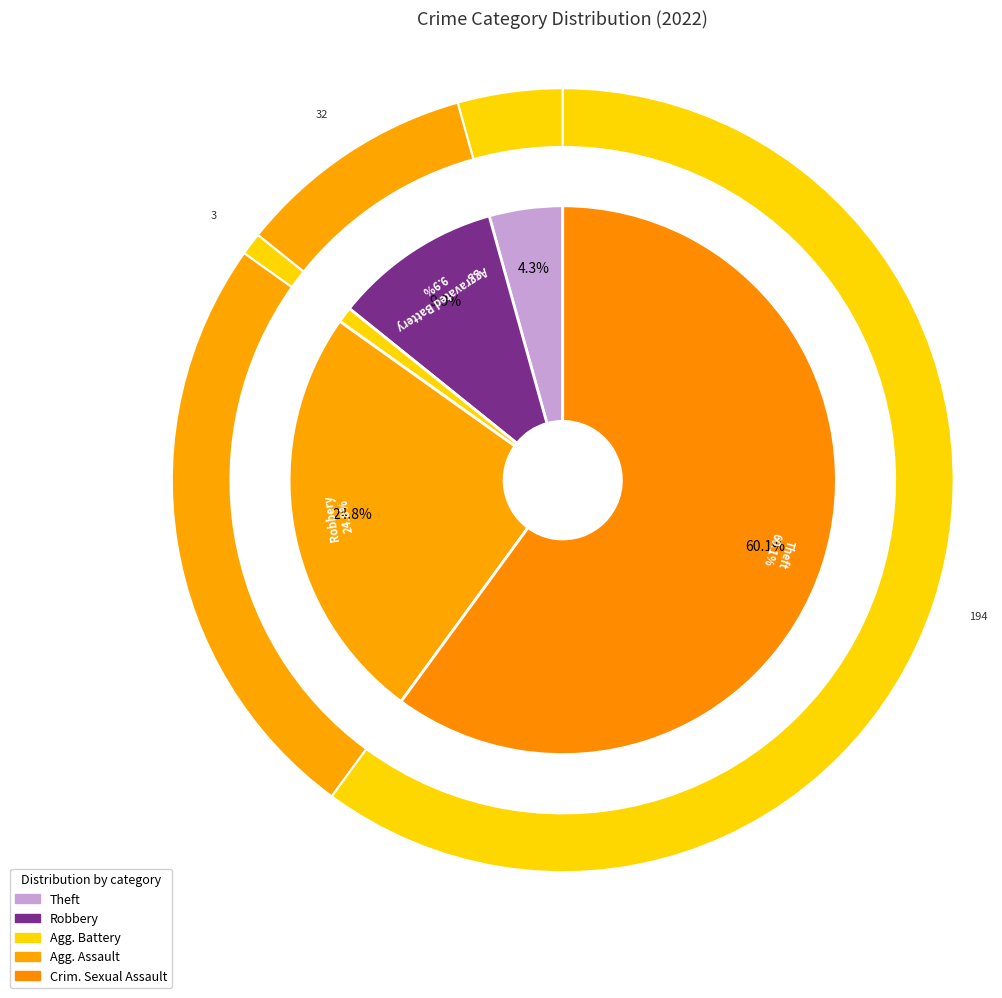

Is it true that Theft is 70% of the pie?

False